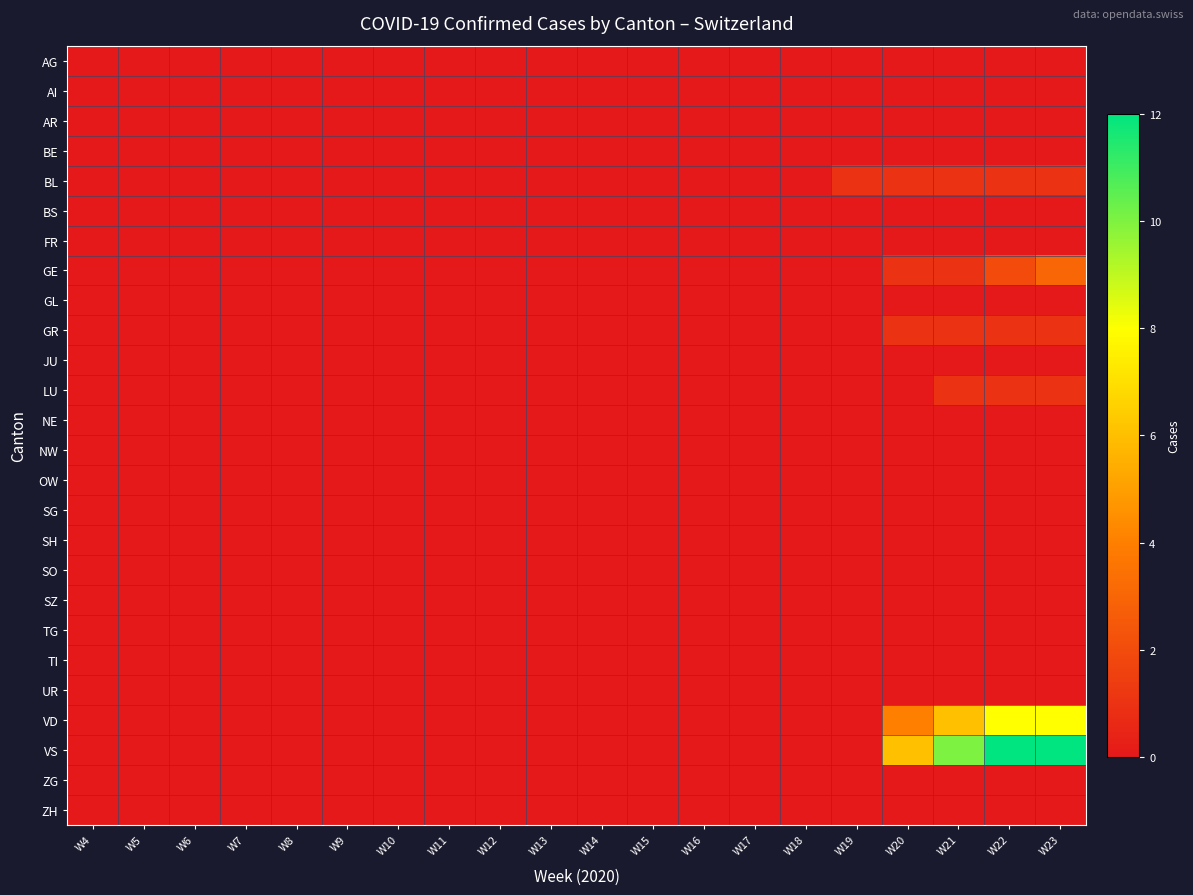

Reading right to left, what are all the values shown in this chart?

AG: W23=0	W22=0	W21=0	W20=0	W19=0	W18=0	W17=0	W16=0	W15=0	W14=0	W13=0	W12=0	W11=0	W10=0	W9=0	W8=0	W7=0	W6=0	W5=0	W4=0
AI: W23=0	W22=0	W21=0	W20=0	W19=0	W18=0	W17=0	W16=0	W15=0	W14=0	W13=0	W12=0	W11=0	W10=0	W9=0	W8=0	W7=0	W6=0	W5=0	W4=0
AR: W23=0	W22=0	W21=0	W20=0	W19=0	W18=0	W17=0	W16=0	W15=0	W14=0	W13=0	W12=0	W11=0	W10=0	W9=0	W8=0	W7=0	W6=0	W5=0	W4=0
BE: W23=0	W22=0	W21=0	W20=0	W19=0	W18=0	W17=0	W16=0	W15=0	W14=0	W13=0	W12=0	W11=0	W10=0	W9=0	W8=0	W7=0	W6=0	W5=0	W4=0
BL: W23=1	W22=1	W21=1	W20=1	W19=1	W18=0	W17=0	W16=0	W15=0	W14=0	W13=0	W12=0	W11=0	W10=0	W9=0	W8=0	W7=0	W6=0	W5=0	W4=0
BS: W23=0	W22=0	W21=0	W20=0	W19=0	W18=0	W17=0	W16=0	W15=0	W14=0	W13=0	W12=0	W11=0	W10=0	W9=0	W8=0	W7=0	W6=0	W5=0	W4=0
FR: W23=0	W22=0	W21=0	W20=0	W19=0	W18=0	W17=0	W16=0	W15=0	W14=0	W13=0	W12=0	W11=0	W10=0	W9=0	W8=0	W7=0	W6=0	W5=0	W4=0
GE: W23=3	W22=2	W21=1	W20=1	W19=0	W18=0	W17=0	W16=0	W15=0	W14=0	W13=0	W12=0	W11=0	W10=0	W9=0	W8=0	W7=0	W6=0	W5=0	W4=0
GL: W23=0	W22=0	W21=0	W20=0	W19=0	W18=0	W17=0	W16=0	W15=0	W14=0	W13=0	W12=0	W11=0	W10=0	W9=0	W8=0	W7=0	W6=0	W5=0	W4=0
GR: W23=1	W22=1	W21=1	W20=1	W19=0	W18=0	W17=0	W16=0	W15=0	W14=0	W13=0	W12=0	W11=0	W10=0	W9=0	W8=0	W7=0	W6=0	W5=0	W4=0
JU: W23=0	W22=0	W21=0	W20=0	W19=0	W18=0	W17=0	W16=0	W15=0	W14=0	W13=0	W12=0	W11=0	W10=0	W9=0	W8=0	W7=0	W6=0	W5=0	W4=0
LU: W23=1	W22=1	W21=1	W20=0	W19=0	W18=0	W17=0	W16=0	W15=0	W14=0	W13=0	W12=0	W11=0	W10=0	W9=0	W8=0	W7=0	W6=0	W5=0	W4=0
NE: W23=0	W22=0	W21=0	W20=0	W19=0	W18=0	W17=0	W16=0	W15=0	W14=0	W13=0	W12=0	W11=0	W10=0	W9=0	W8=0	W7=0	W6=0	W5=0	W4=0
NW: W23=0	W22=0	W21=0	W20=0	W19=0	W18=0	W17=0	W16=0	W15=0	W14=0	W13=0	W12=0	W11=0	W10=0	W9=0	W8=0	W7=0	W6=0	W5=0	W4=0
OW: W23=0	W22=0	W21=0	W20=0	W19=0	W18=0	W17=0	W16=0	W15=0	W14=0	W13=0	W12=0	W11=0	W10=0	W9=0	W8=0	W7=0	W6=0	W5=0	W4=0
SG: W23=0	W22=0	W21=0	W20=0	W19=0	W18=0	W17=0	W16=0	W15=0	W14=0	W13=0	W12=0	W11=0	W10=0	W9=0	W8=0	W7=0	W6=0	W5=0	W4=0
SH: W23=0	W22=0	W21=0	W20=0	W19=0	W18=0	W17=0	W16=0	W15=0	W14=0	W13=0	W12=0	W11=0	W10=0	W9=0	W8=0	W7=0	W6=0	W5=0	W4=0
SO: W23=0	W22=0	W21=0	W20=0	W19=0	W18=0	W17=0	W16=0	W15=0	W14=0	W13=0	W12=0	W11=0	W10=0	W9=0	W8=0	W7=0	W6=0	W5=0	W4=0
SZ: W23=0	W22=0	W21=0	W20=0	W19=0	W18=0	W17=0	W16=0	W15=0	W14=0	W13=0	W12=0	W11=0	W10=0	W9=0	W8=0	W7=0	W6=0	W5=0	W4=0
TG: W23=0	W22=0	W21=0	W20=0	W19=0	W18=0	W17=0	W16=0	W15=0	W14=0	W13=0	W12=0	W11=0	W10=0	W9=0	W8=0	W7=0	W6=0	W5=0	W4=0
TI: W23=0	W22=0	W21=0	W20=0	W19=0	W18=0	W17=0	W16=0	W15=0	W14=0	W13=0	W12=0	W11=0	W10=0	W9=0	W8=0	W7=0	W6=0	W5=0	W4=0
UR: W23=0	W22=0	W21=0	W20=0	W19=0	W18=0	W17=0	W16=0	W15=0	W14=0	W13=0	W12=0	W11=0	W10=0	W9=0	W8=0	W7=0	W6=0	W5=0	W4=0
VD: W23=8	W22=8	W21=6	W20=4	W19=0	W18=0	W17=0	W16=0	W15=0	W14=0	W13=0	W12=0	W11=0	W10=0	W9=0	W8=0	W7=0	W6=0	W5=0	W4=0
VS: W23=12	W22=12	W21=10	W20=6	W19=0	W18=0	W17=0	W16=0	W15=0	W14=0	W13=0	W12=0	W11=0	W10=0	W9=0	W8=0	W7=0	W6=0	W5=0	W4=0
ZG: W23=0	W22=0	W21=0	W20=0	W19=0	W18=0	W17=0	W16=0	W15=0	W14=0	W13=0	W12=0	W11=0	W10=0	W9=0	W8=0	W7=0	W6=0	W5=0	W4=0
ZH: W23=0	W22=0	W21=0	W20=0	W19=0	W18=0	W17=0	W16=0	W15=0	W14=0	W13=0	W12=0	W11=0	W10=0	W9=0	W8=0	W7=0	W6=0	W5=0	W4=0